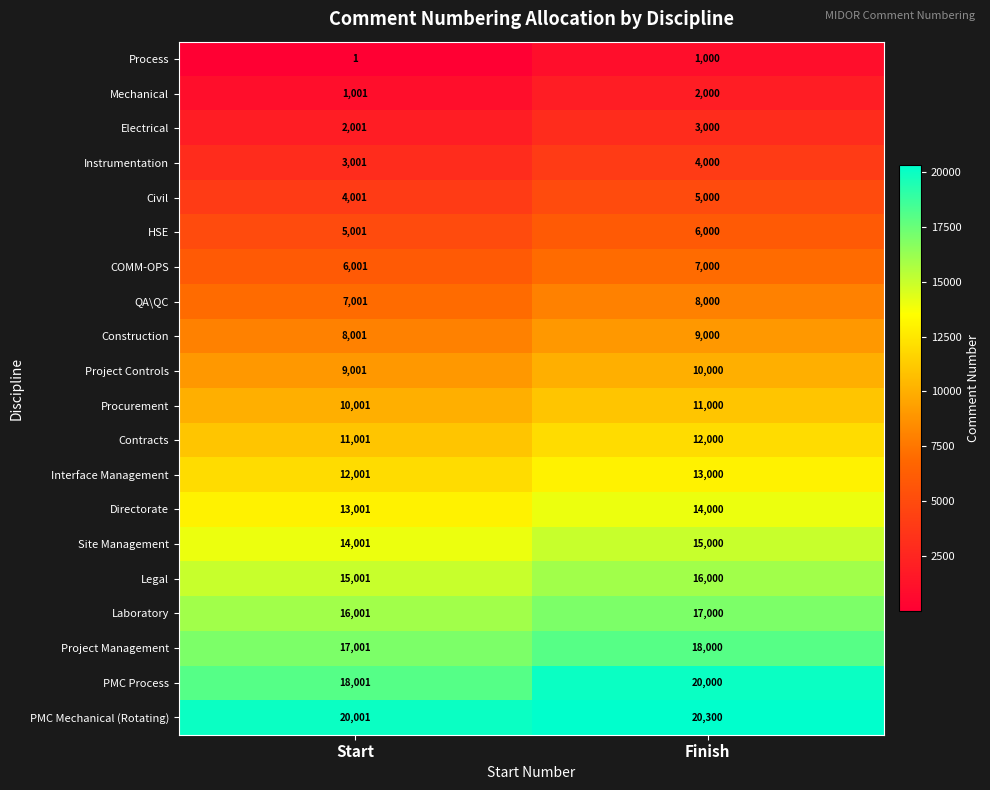

What is the sum of the Project Management values at Start and Finish?

35001